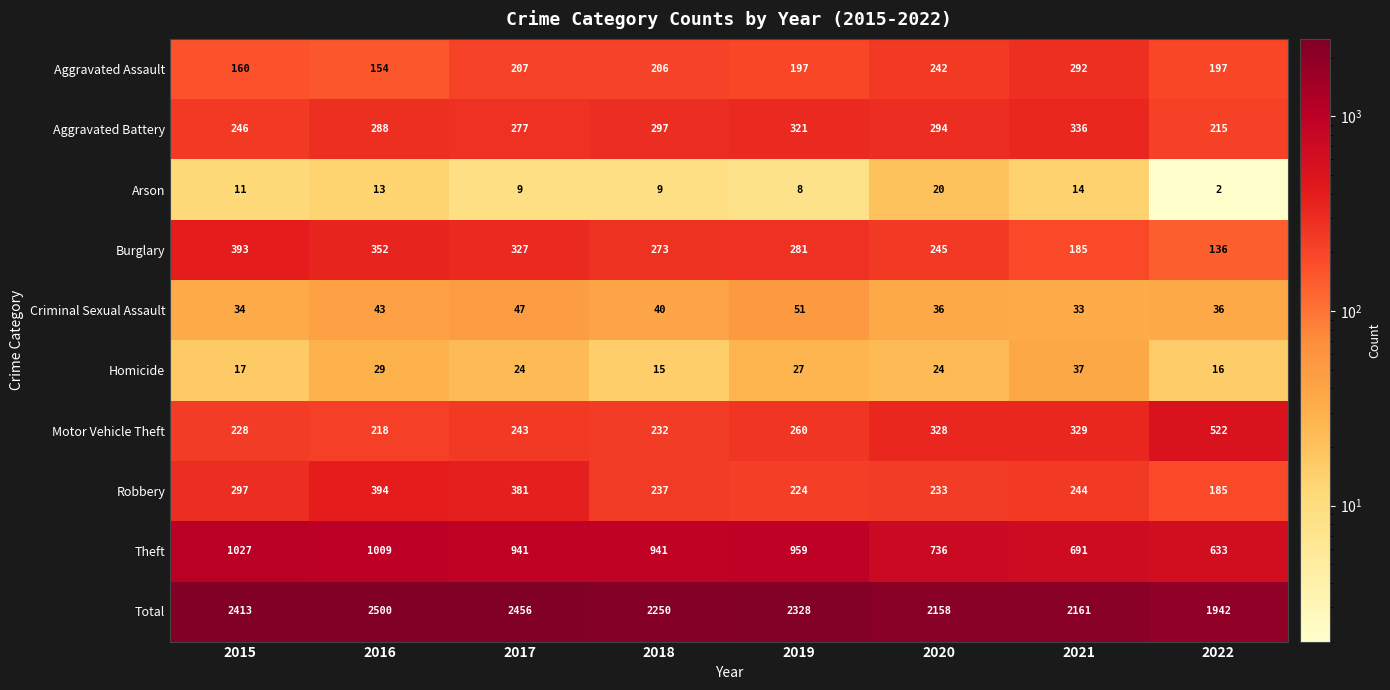

Which series has the largest total across all categories?

Total